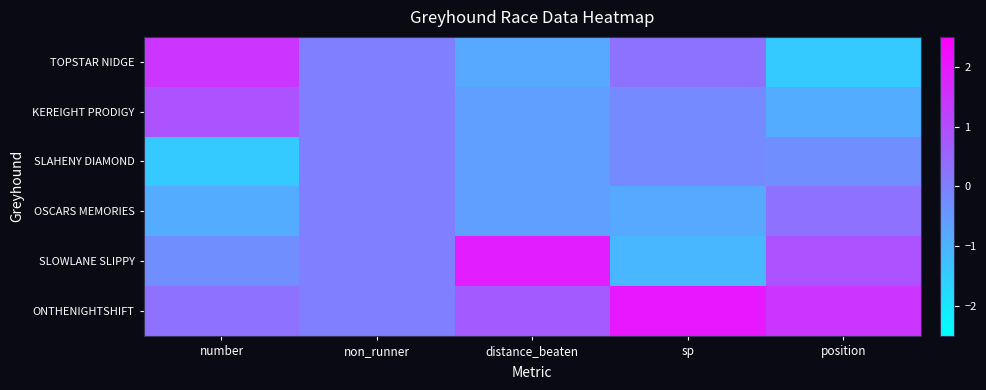

Reading left to right, list all the values displayed in this chart.

TOPSTAR NIDGE: number=1.5	non_runner=0.0	distance_beaten=-0.8	sp=0.2	position=-1.5
KEREIGHT PRODIGY: number=0.9	non_runner=0.0	distance_beaten=-0.6	sp=-0.2	position=-0.9
SLAHENY DIAMOND: number=-1.5	non_runner=0.0	distance_beaten=-0.6	sp=-0.2	position=-0.3
OSCARS MEMORIES: number=-0.9	non_runner=0.0	distance_beaten=-0.6	sp=-0.8	position=0.3
SLOWLANE SLIPPY: number=-0.3	non_runner=0.0	distance_beaten=1.9	sp=-1.1	position=0.9
ONTHENIGHTSHIFT: number=0.3	non_runner=0.0	distance_beaten=0.7	sp=2.0	position=1.5